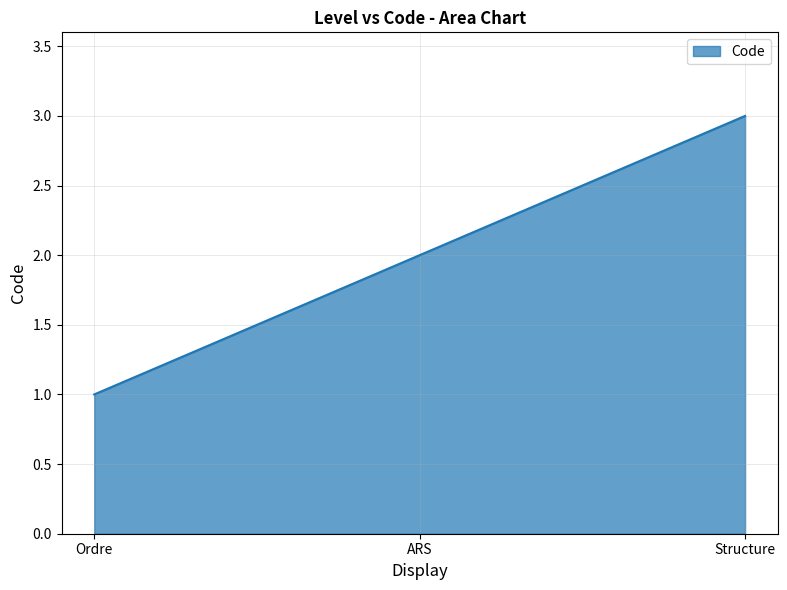

The chart shows a value of 2 at ARS. True or false?

True